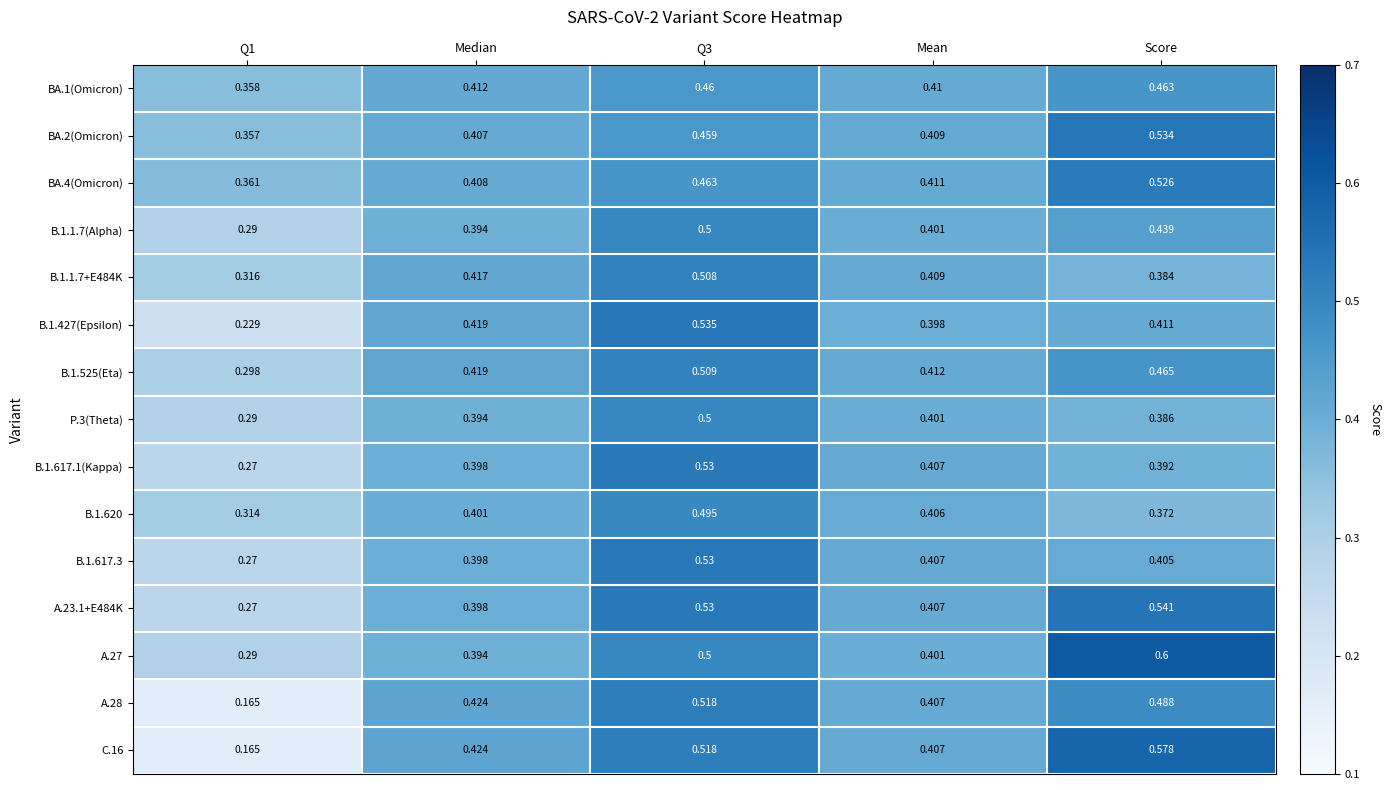

Is the value of BA.2(Omicron) at Q3 greater than the value of B.1.617.1(Kappa) at Mean?

Yes